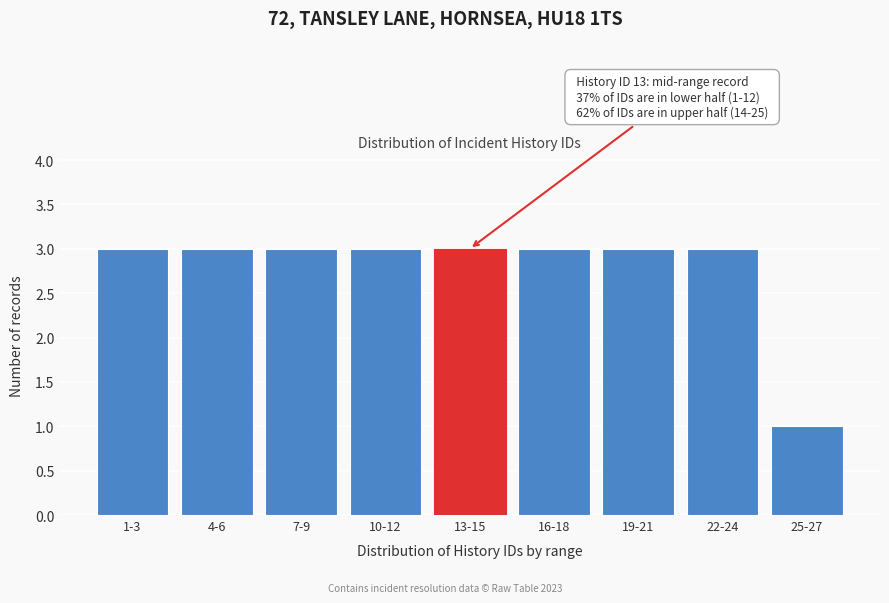

Reading left to right, list all the values displayed in this chart.

3	3	3	3	3	3	3	3	1